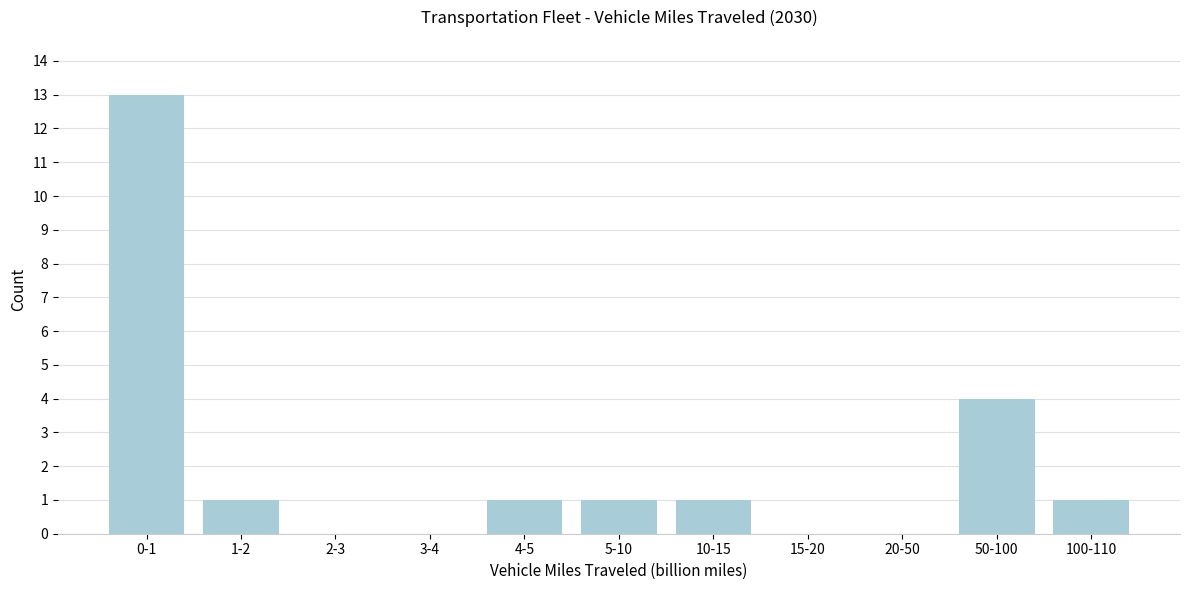

Reading right to left, extract all data points from this chart.

100-110=1	50-100=4	20-50=0	15-20=0	10-15=1	5-10=1	4-5=1	3-4=0	2-3=0	1-2=1	0-1=13